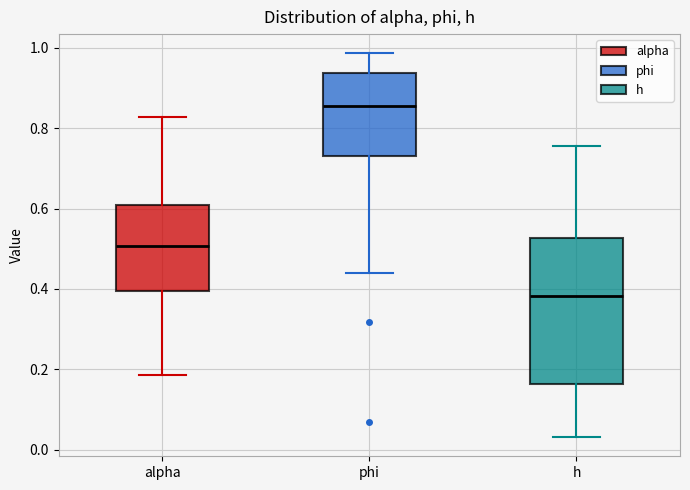

Reading left to right, read every box against the y-axis: the position of its median line, the range the box covers, and the ends of its whiskers. The values are not printed on the chart, so give them approximately, as read against the axis.

alpha: median 0.50, box 0.40 to 0.60, whiskers 0.18 to 0.82
phi: median 0.86, box 0.74 to 0.94, whiskers 0.44 to 0.98
h: median 0.38, box 0.16 to 0.52, whiskers 0.04 to 0.76